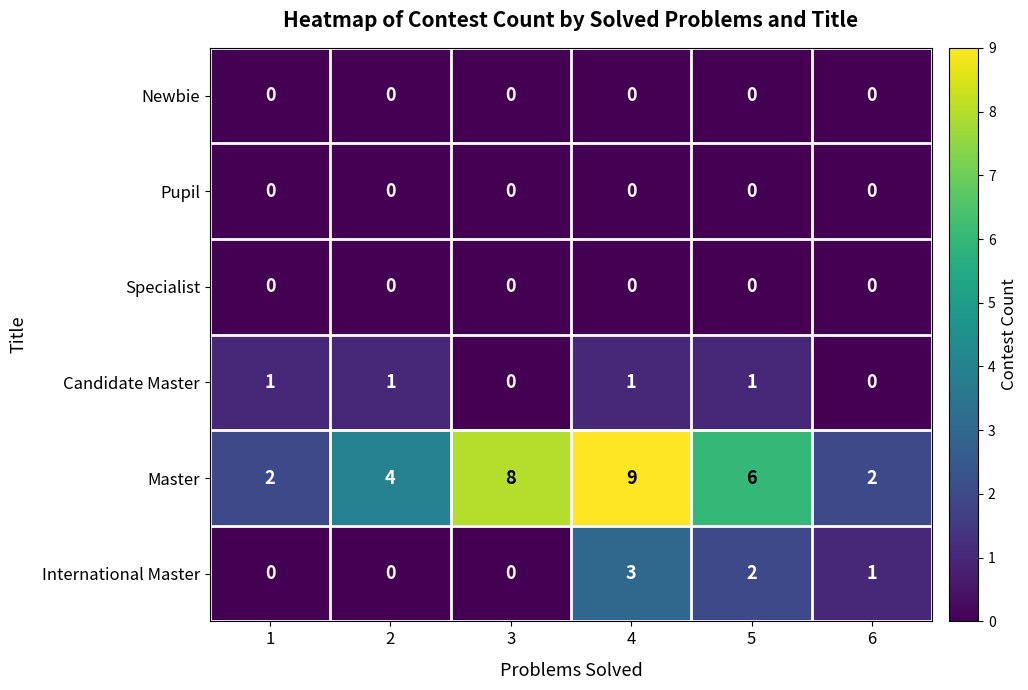

At which category is the sum across all series the highest?

4